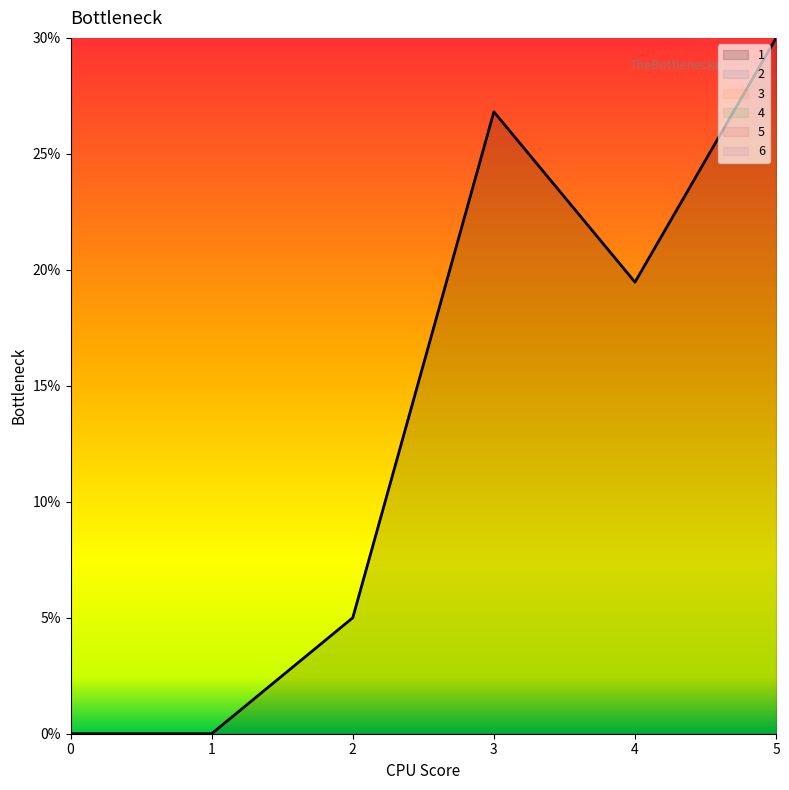

True or false: 2 and 5 cross at least once.

False